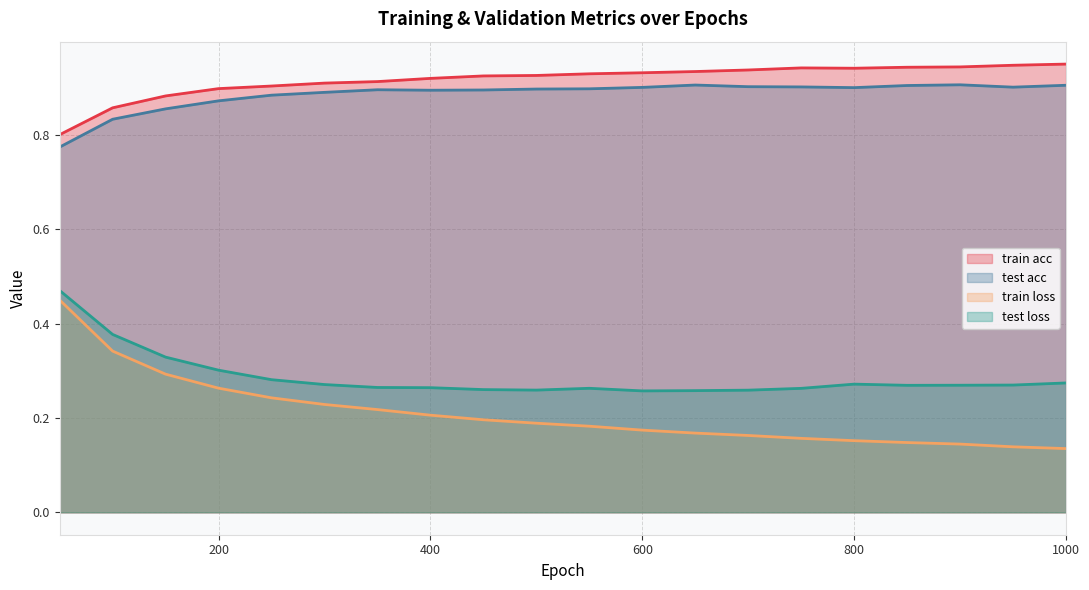

What is the sum of the test loss values at 350 and 300?

0.5